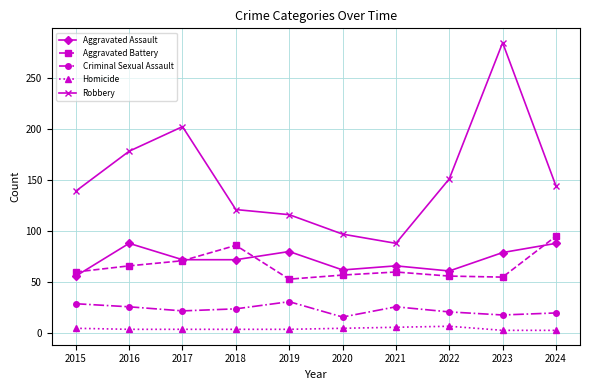

The Aggravated Assault series shows 61 at 2022. True or false?

True